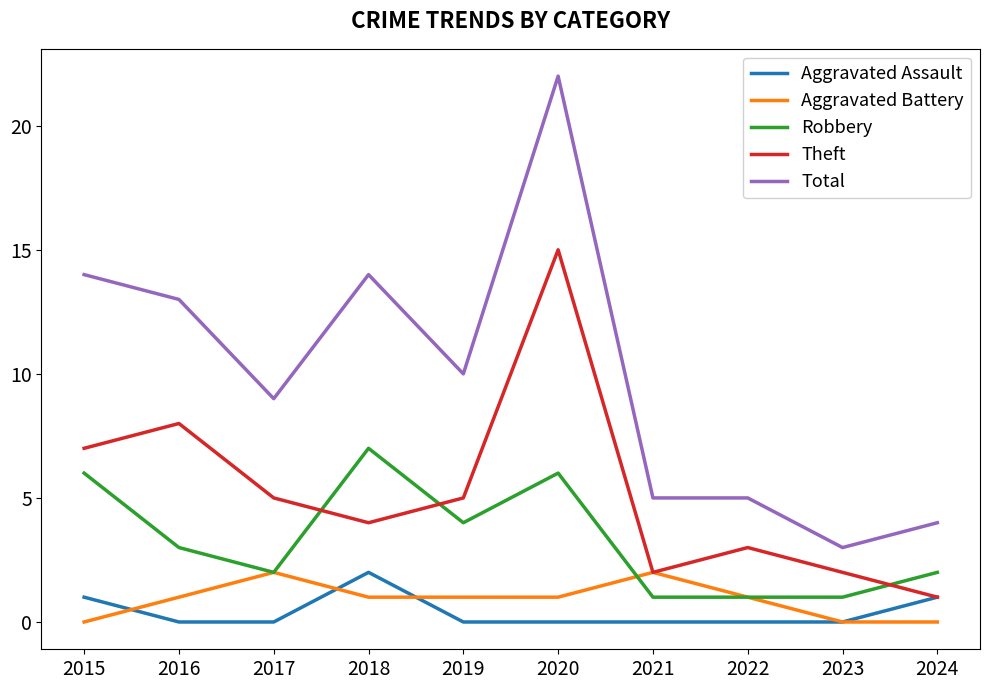

At which label is Total closest to 12?

2016